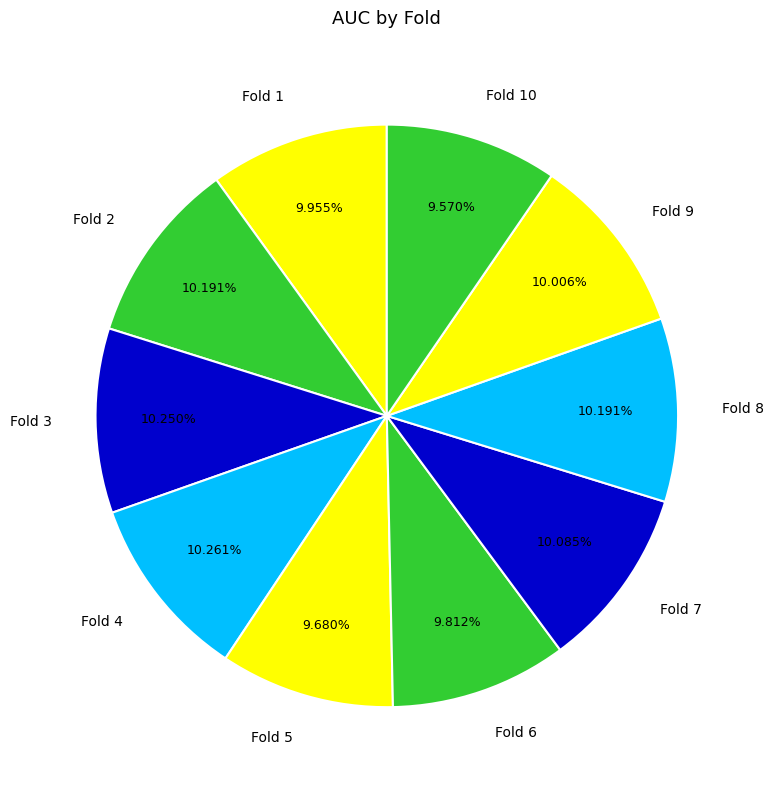

Is Fold 9 the majority of the pie?

No